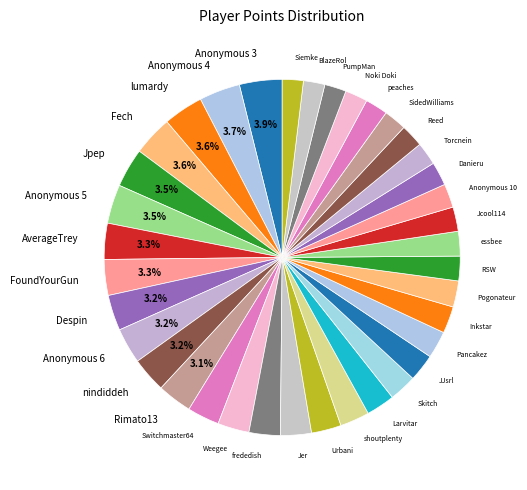

How many slices are in this pie chart?

37